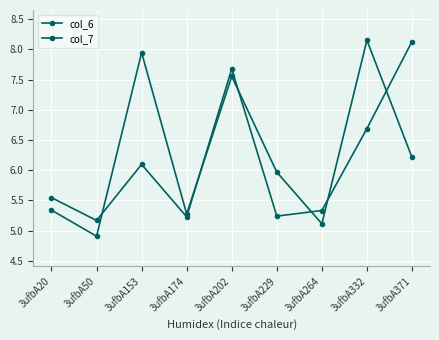

Which series has the widest spread of values?

col_6